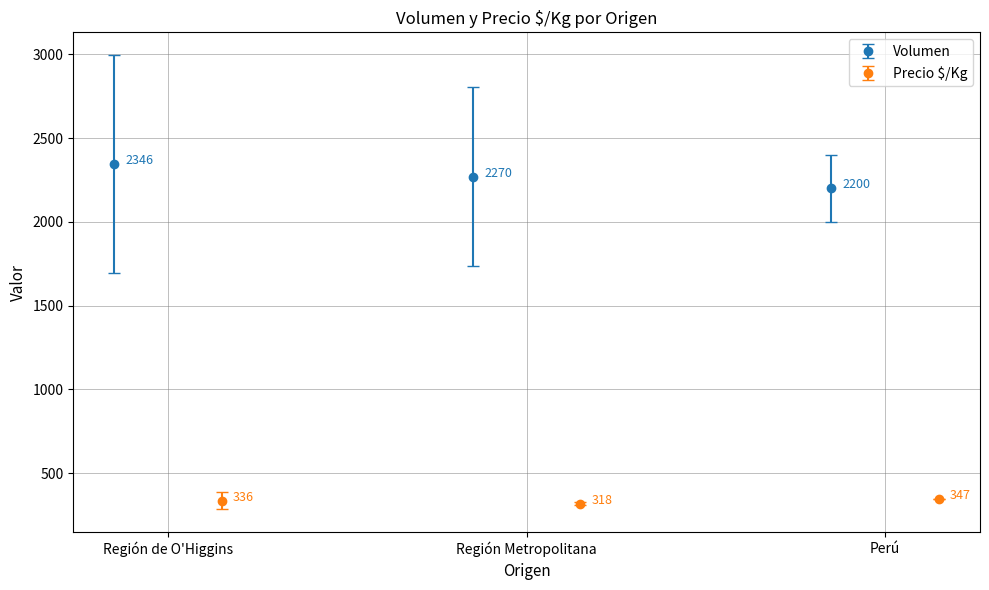

Rank the series by their average value, from highest to lowest.

Volumen, Precio $/Kg